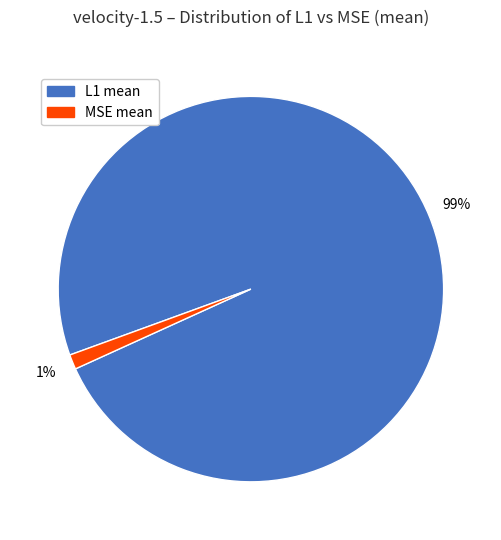

Count the number of slices in the pie.

2